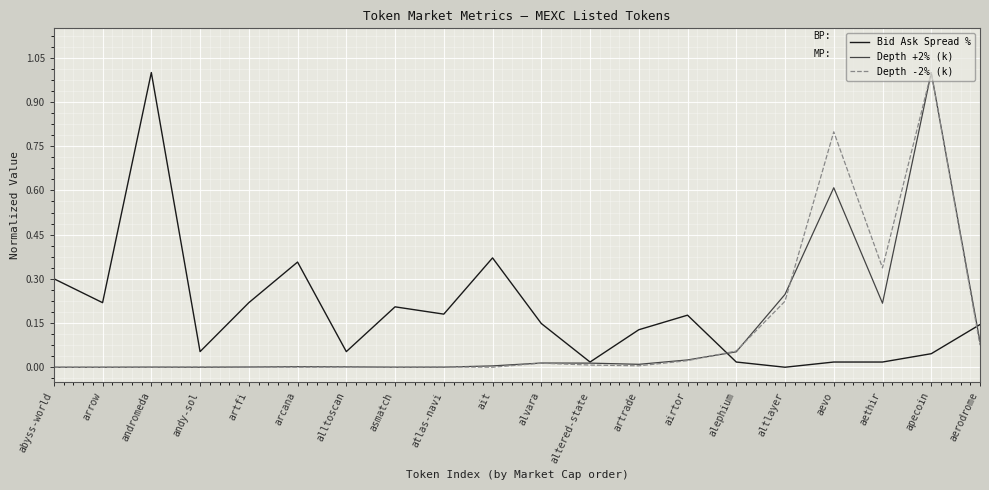

Which series has the largest total across all categories?

Bid Ask Spread %